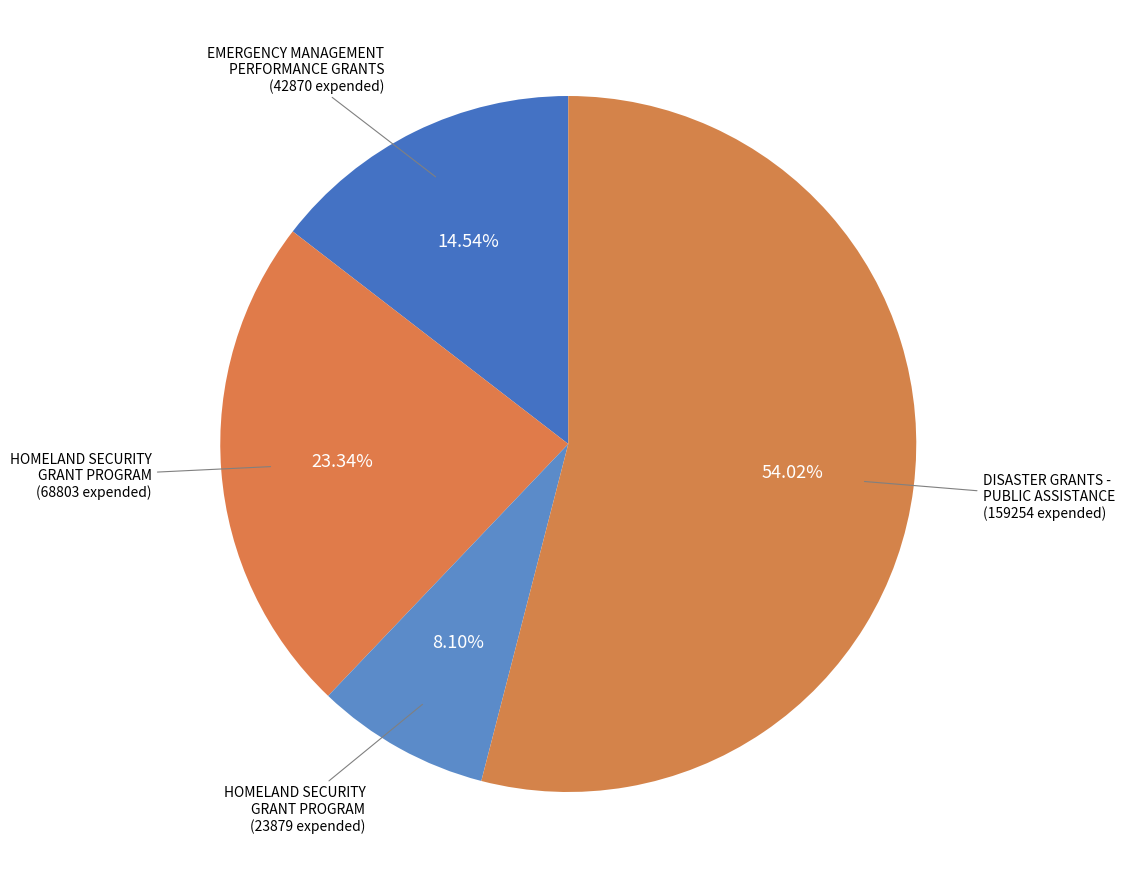

How many slices are in this pie chart?

4